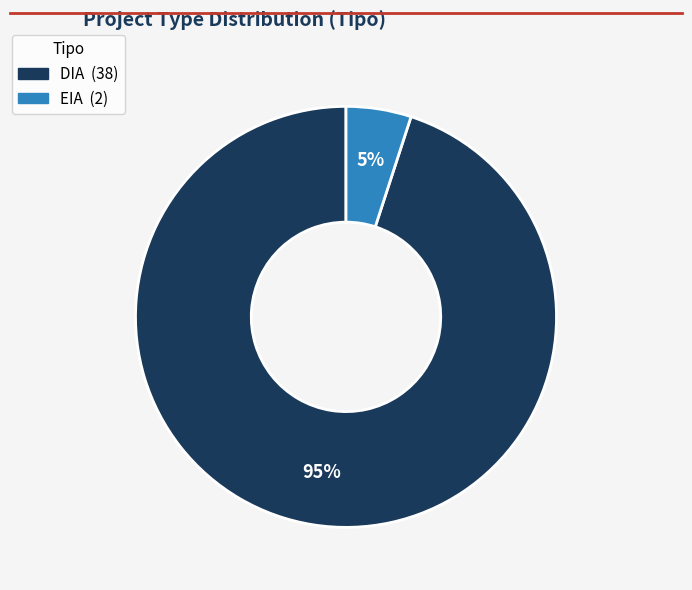

To the nearest percent, what is the average slice percentage?

50%